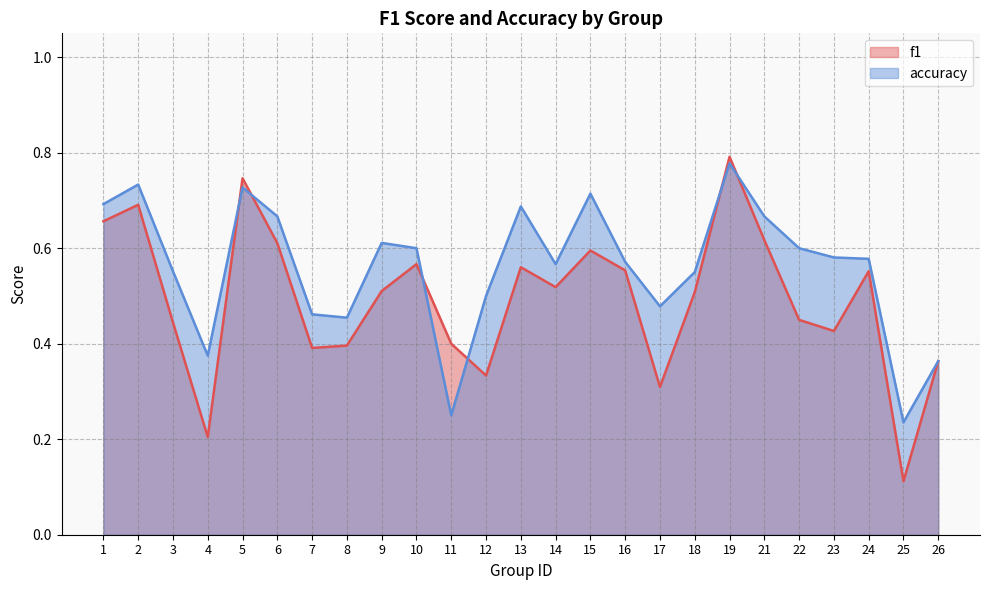

True or false: accuracy has a value of 0.1 at 12.

False